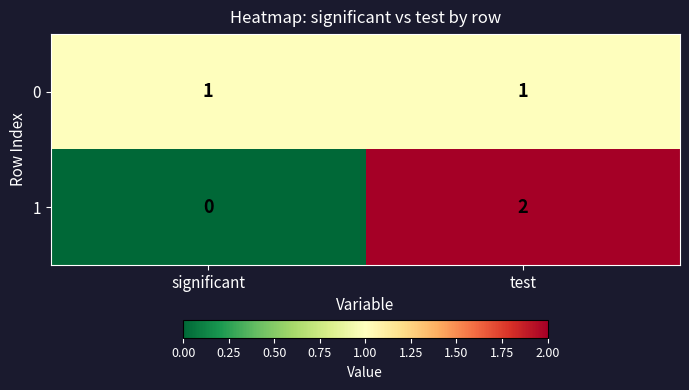

At significant, list the series in order from largest to smallest.

0, 1